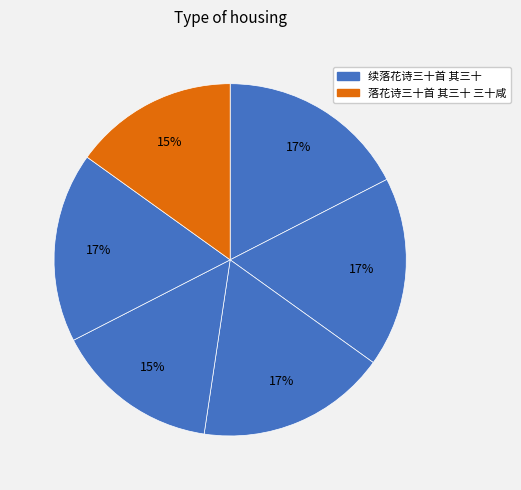

How many slices are in this pie chart?

6